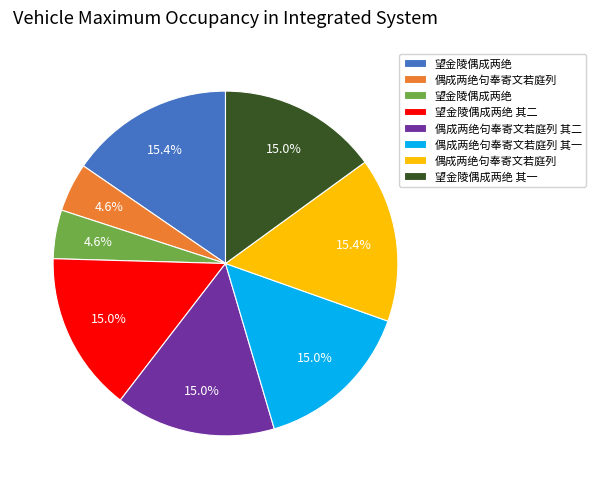

Does any single category account for the majority?

No